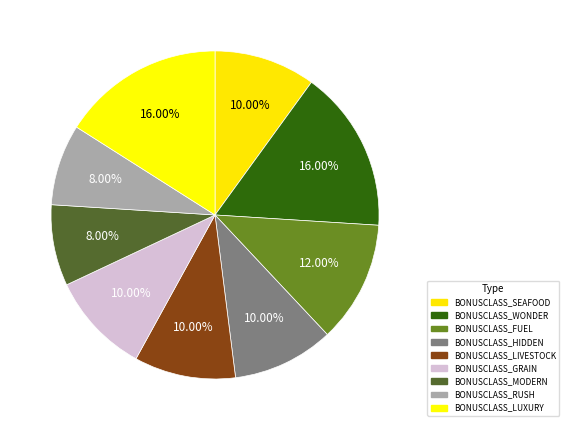

What is the smallest slice in the pie chart?

BONUSCLASS_MODERN